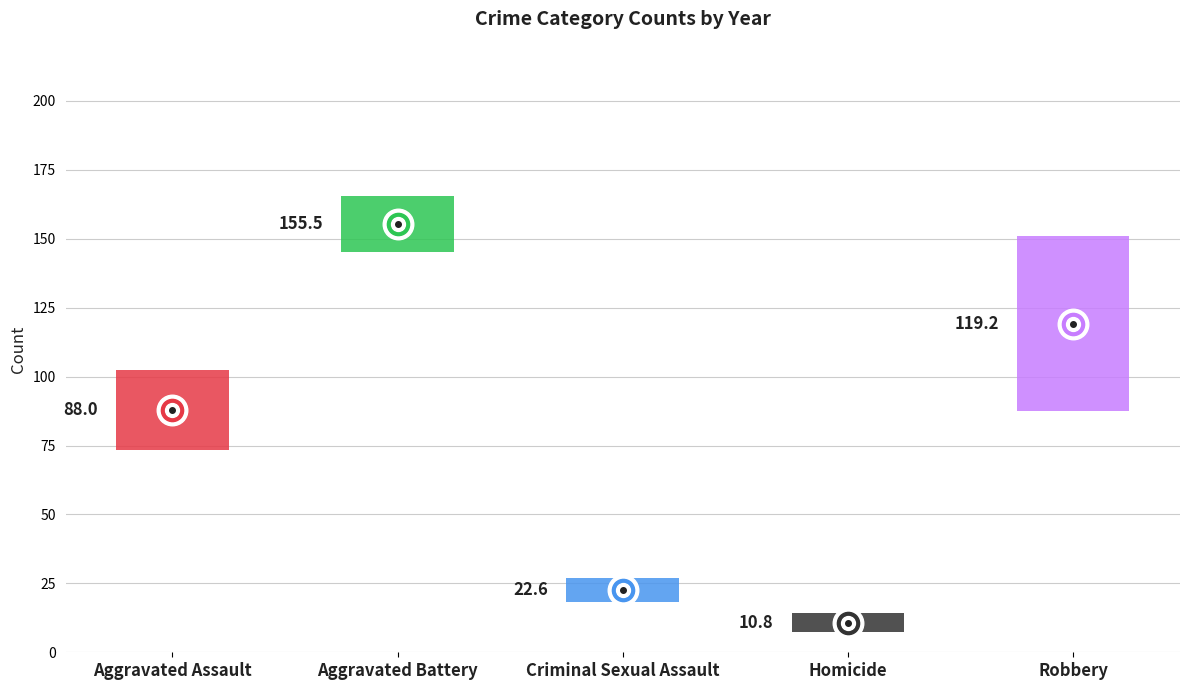

Is the value of Criminal Sexual Assault at 2020 greater than the value of Homicide at 2015?

Yes